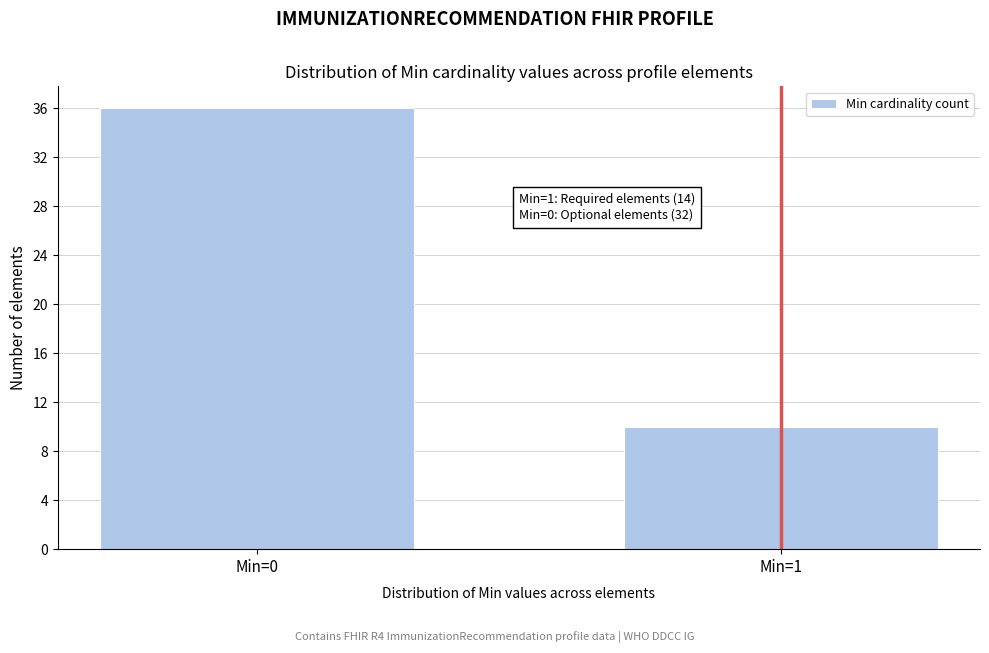

Reading right to left, extract all data points from this chart.

10	36